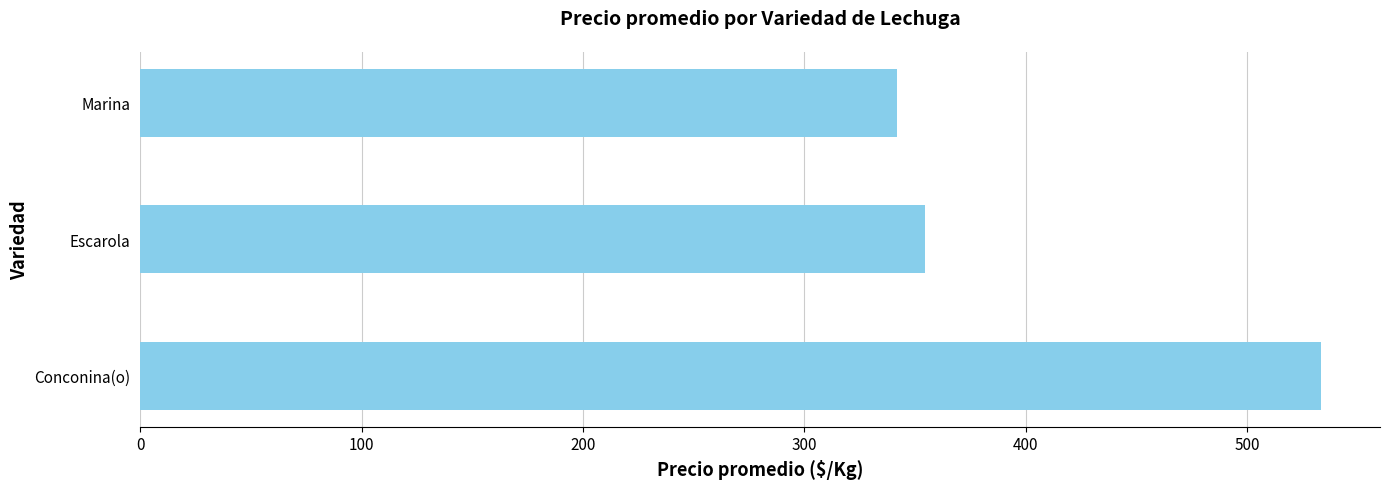

List the labels in order of value, smallest first.

Marina, Escarola, Conconina(o)